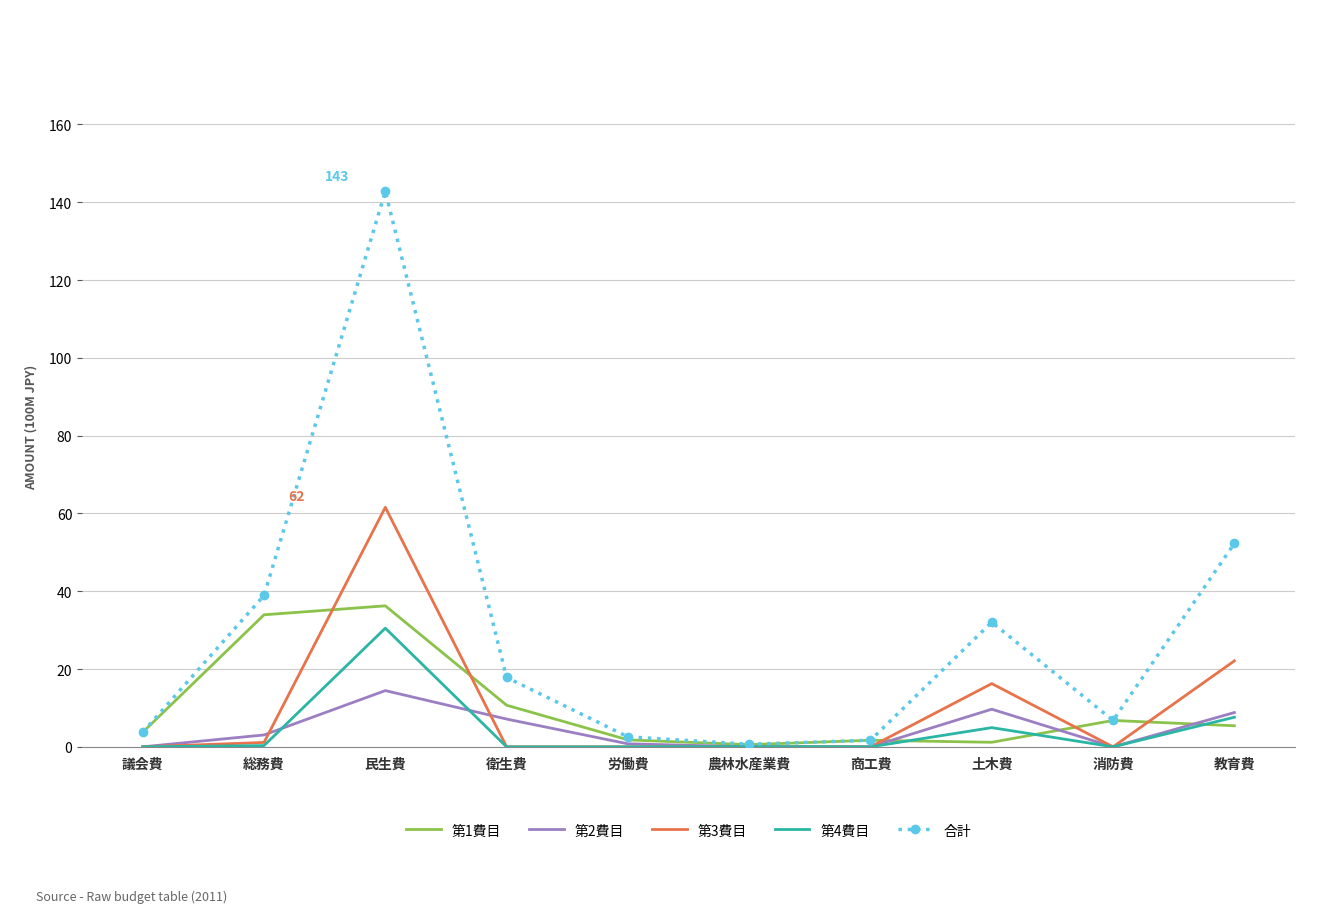

At which category is the sum across all series the highest?

民生費